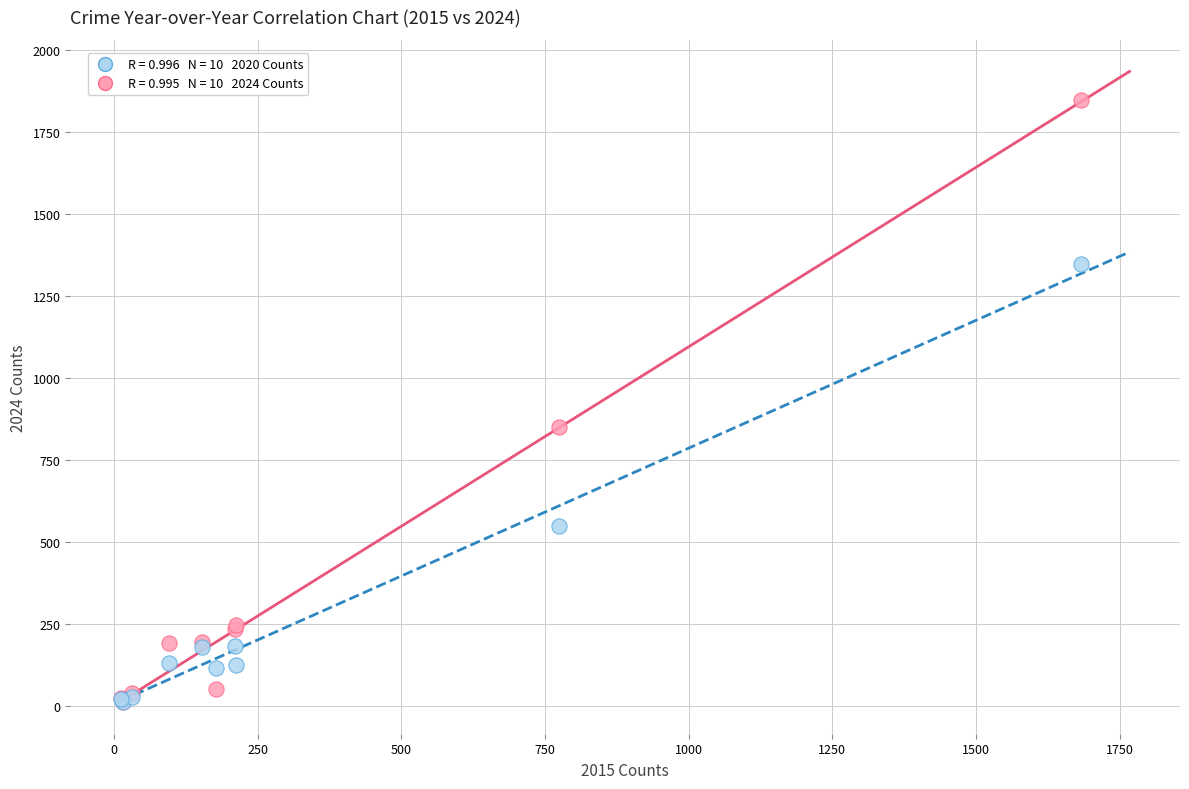

Across all series, what Y value is closest to 929?

850